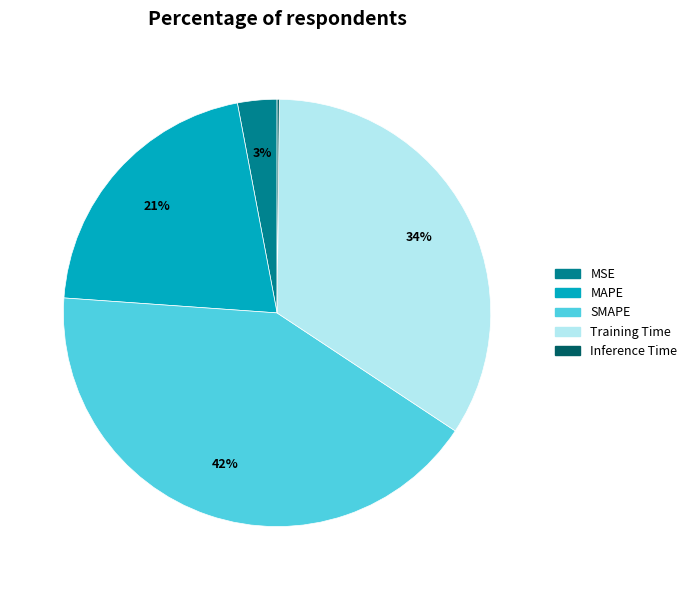

What is the largest slice in the pie chart?

SMAPE